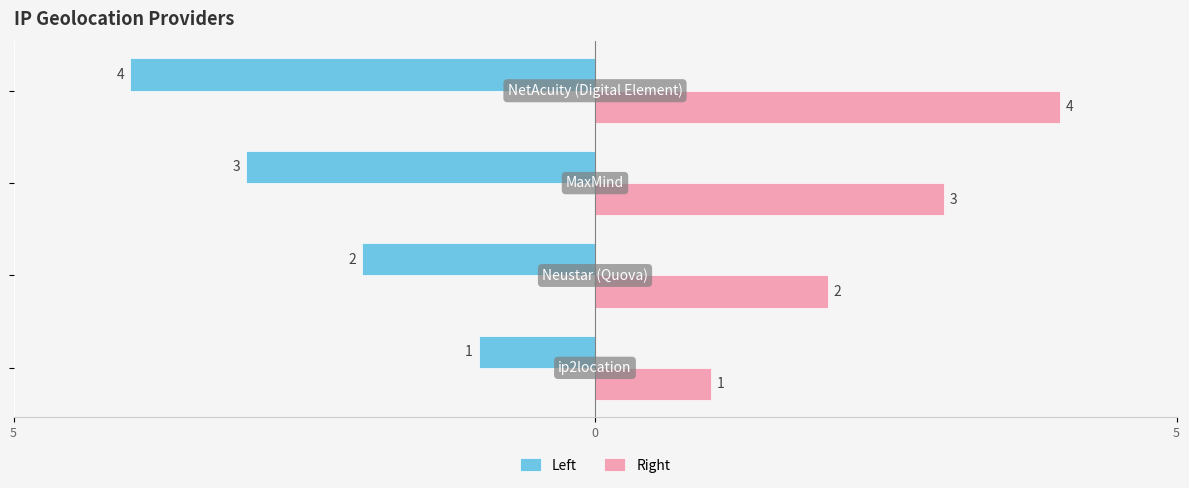

At how many categories does at least one series exceed 2?

2